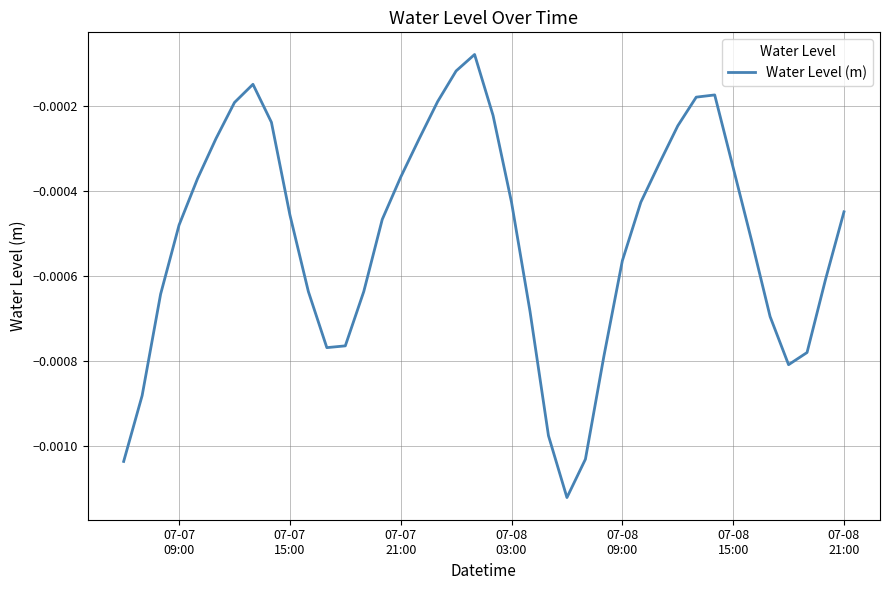

Does the chart have visible grid lines?

Yes